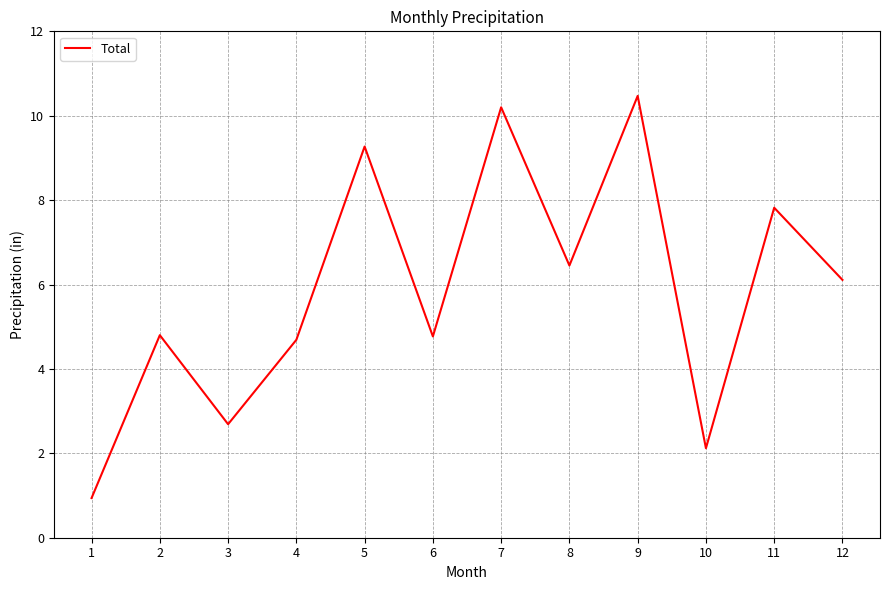

Which category has the highest value across all series?

9